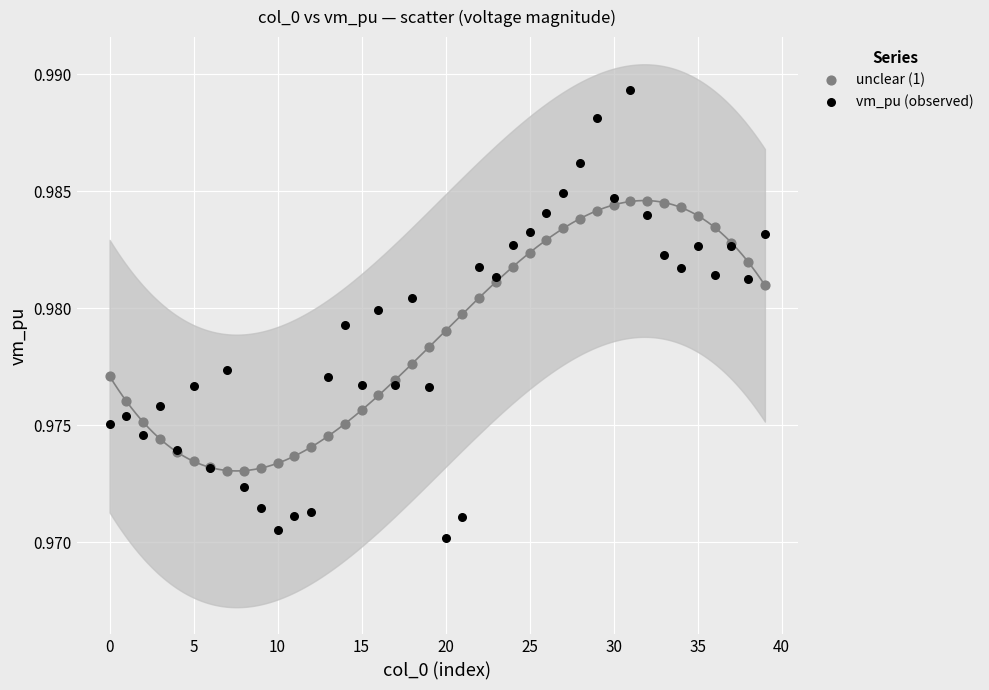

Which series has the largest Y range (max minus min)?

vm_pu (observed)